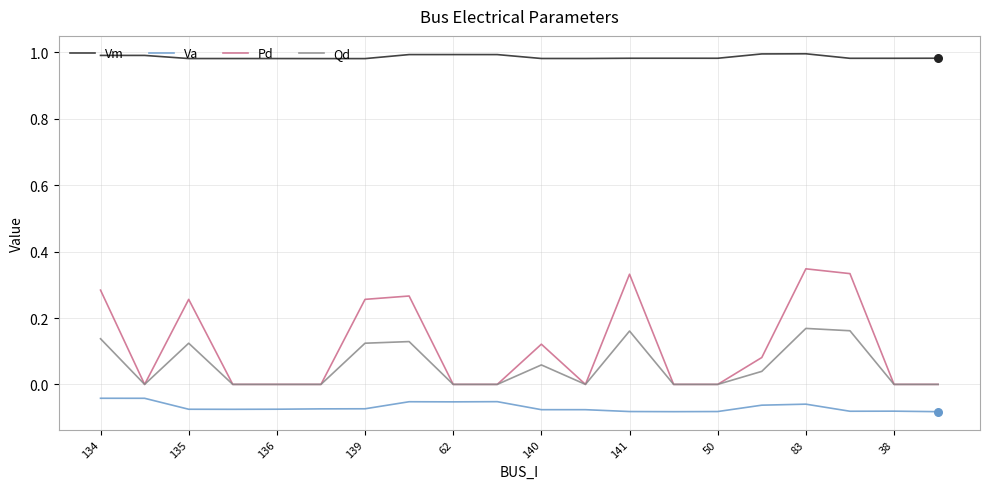

Which series has the largest total across all categories?

Vm